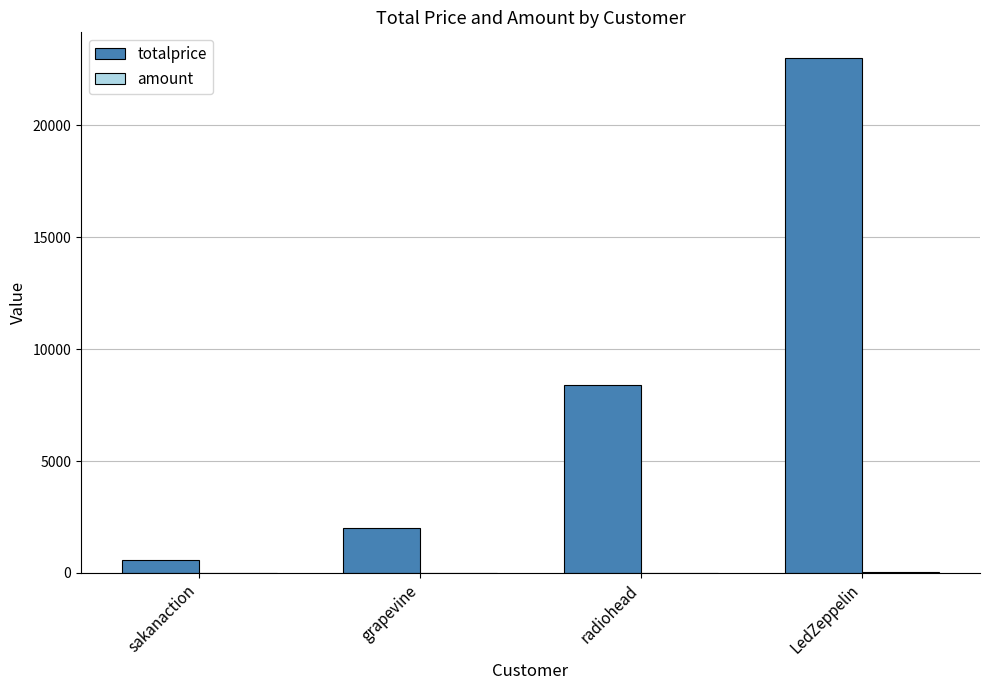

What is the greatest value displayed?

23000